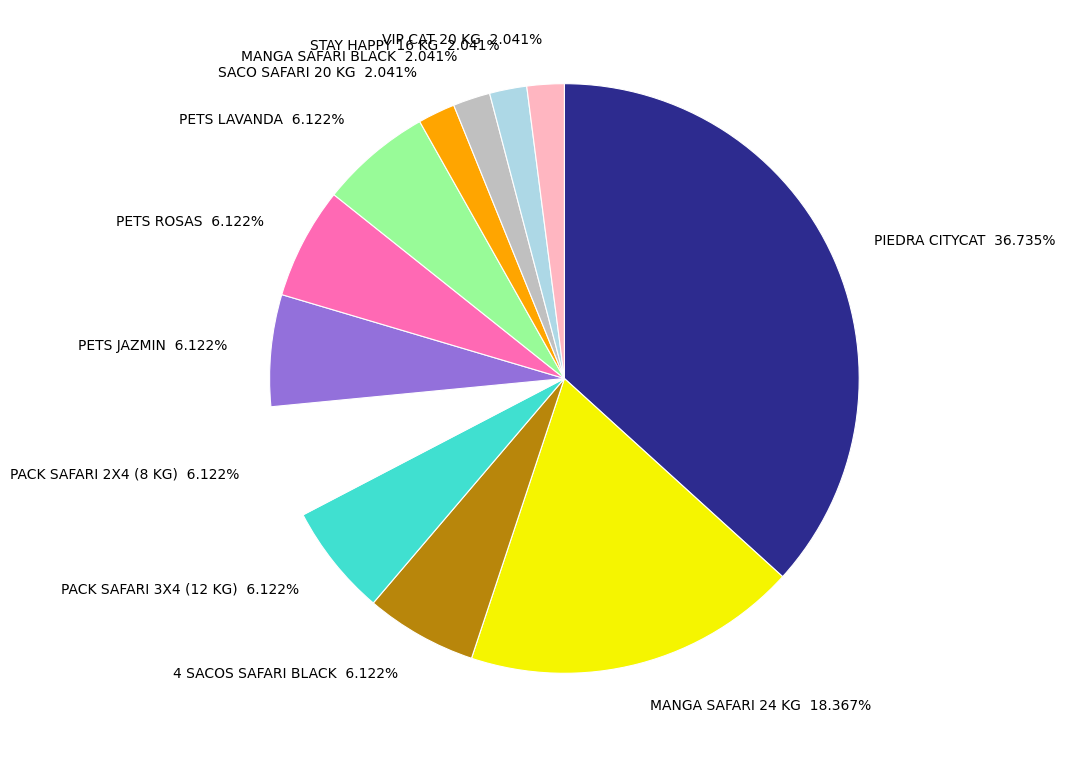

Count the number of slices in the pie.

12